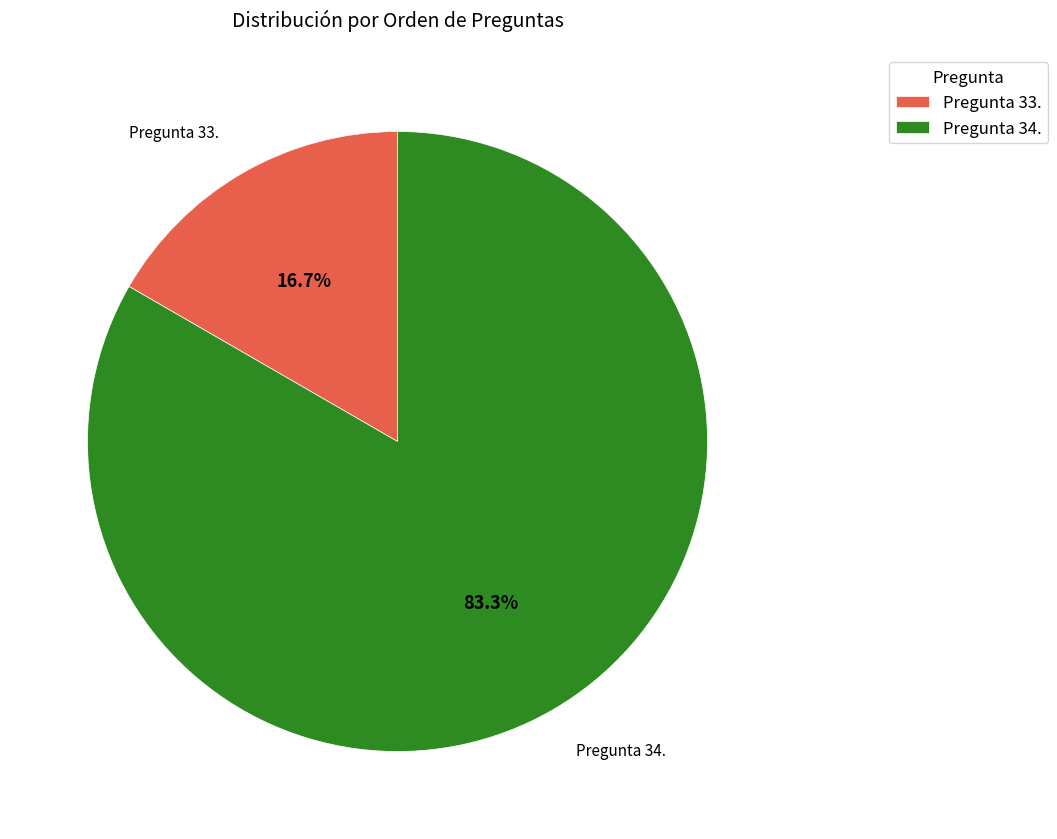

Which slice is the largest?

Pregunta 34.